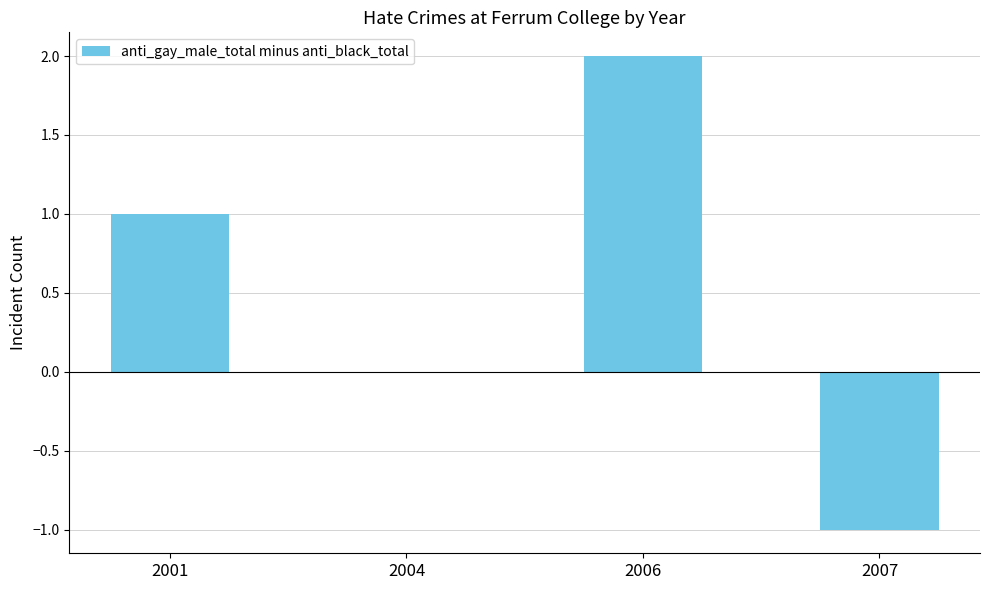

Reading right to left, transcribe all the data shown in this chart.

2007=-1	2006=2	2004=0	2001=1